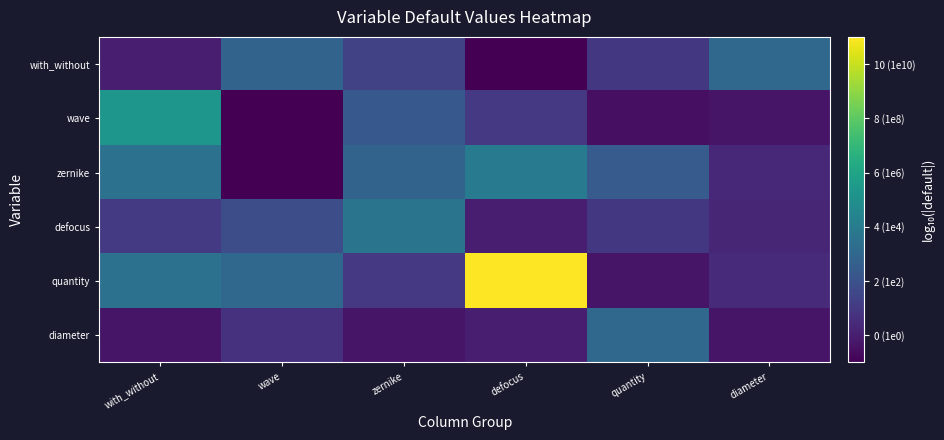

Reading left to right, what are all the values shown in this chart?

with_without: with_without=0.0	wave=2.8	zernike=1.3	defocus=-1.0	quantity=1.0	diameter=3.0
wave: with_without=5.3	wave=-1.0	zernike=2.3	defocus=1.0	quantity=-0.5	diameter=-0.3
zernike: with_without=3.5	wave=-1.0	zernike=2.8	defocus=3.9	quantity=2.5	diameter=0.3
defocus: with_without=1.0	wave=1.8	zernike=3.6	defocus=0.0	quantity=1.0	diameter=0.3
quantity: with_without=3.5	wave=3.1	zernike=1.0	defocus=11.0	quantity=-0.3	diameter=0.5
diameter: with_without=-0.3	wave=0.7	zernike=-0.3	defocus=0.0	quantity=3.0	diameter=-0.3